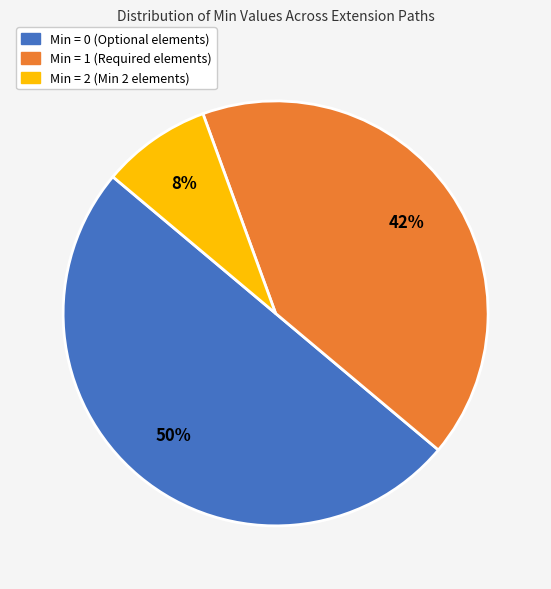

How many segments does this pie chart have?

3